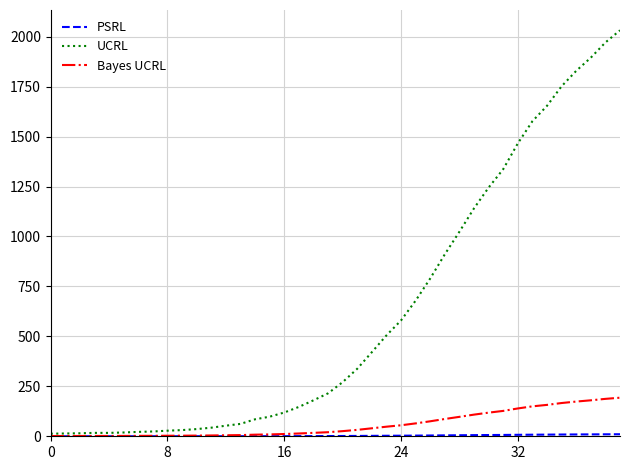

Which series has the largest total across all categories?

UCRL